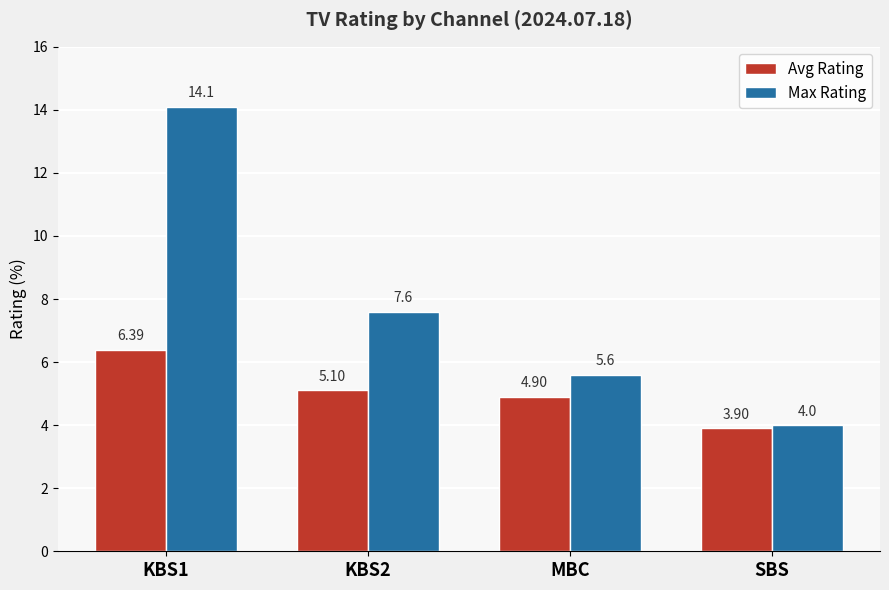

Reading left to right, extract all data points from this chart.

Avg Rating: 6.4	5.1	4.9	3.9
Max Rating: 14.1	7.6	5.6	4.0